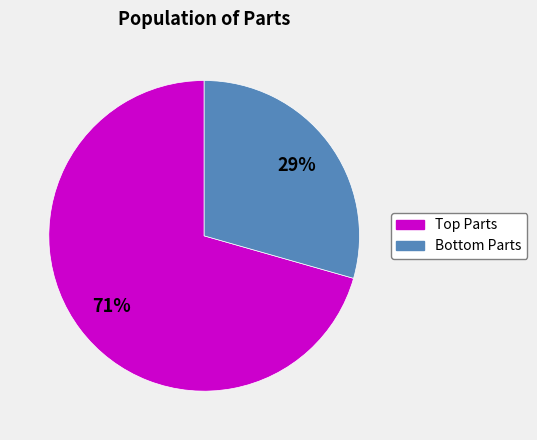

How many slices are in this pie chart?

2